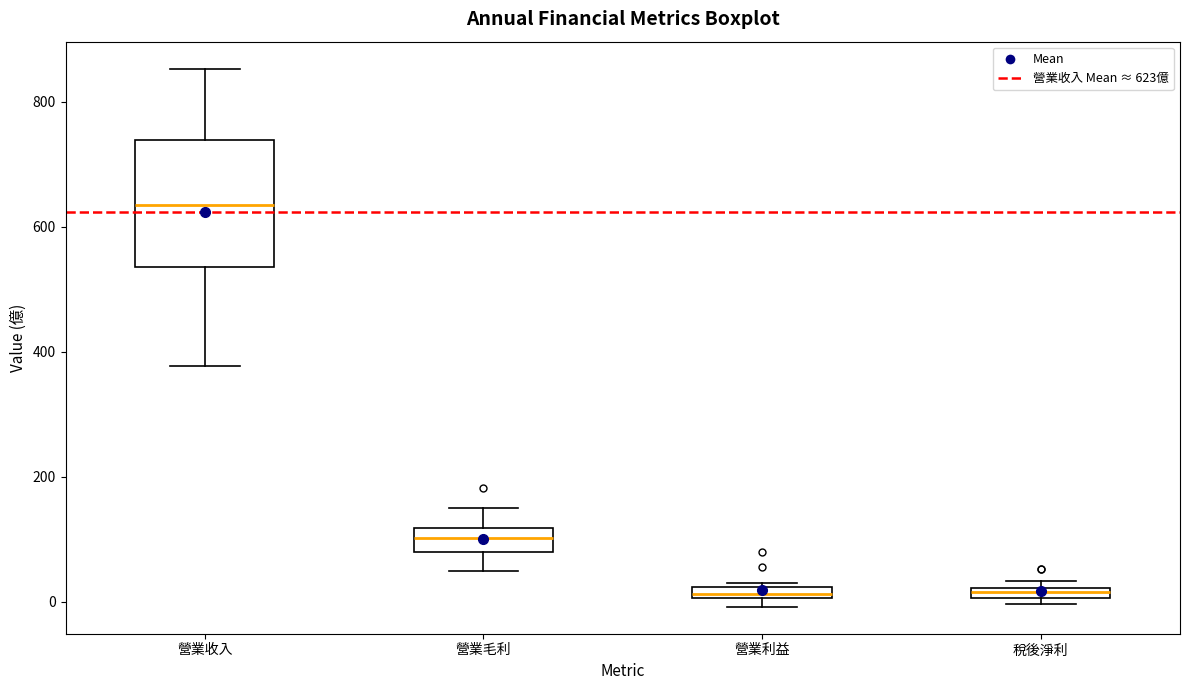

Where is the lower edge of the box for 營業毛利 on the y-axis? The values are not printed on the chart, so give them approximately, as read against the axis.

80